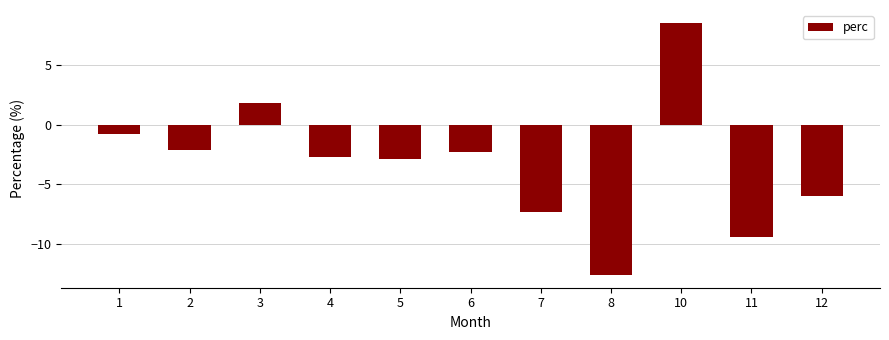

Count the number of categories in the chart.

11